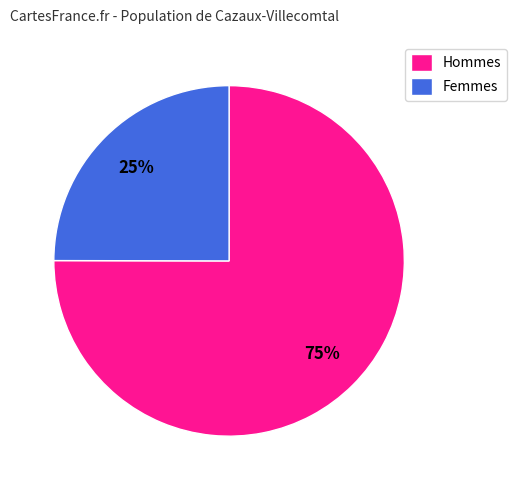

Does any single category account for the majority?

Yes